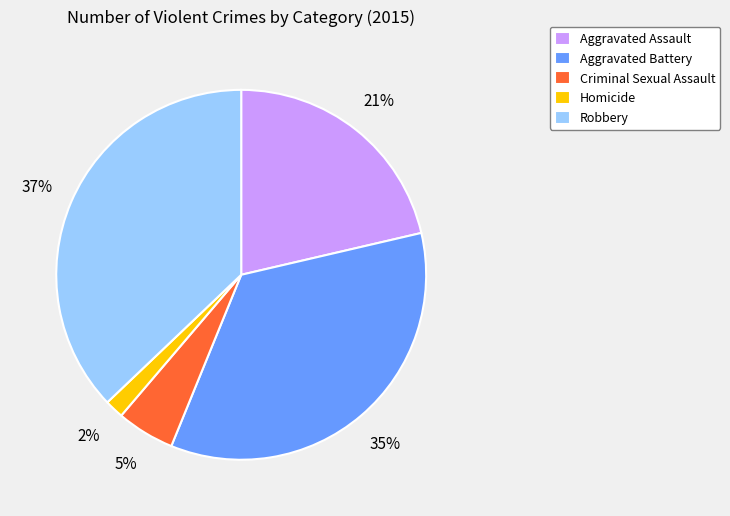

What percentage is the Criminal Sexual Assault slice, to the nearest percent?

5%